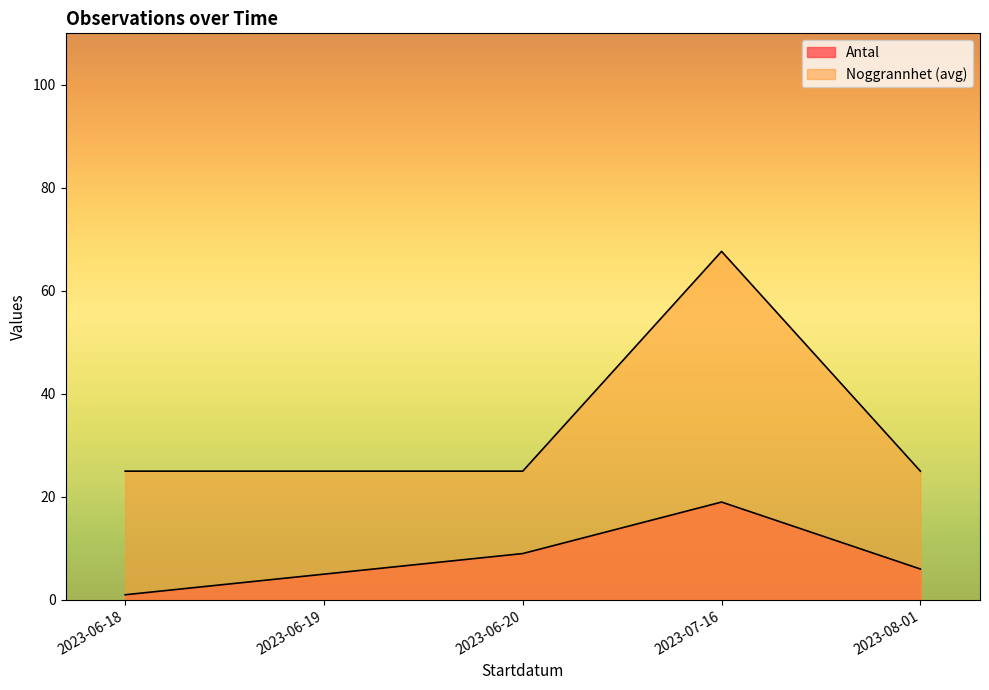

What are all the series names shown in the legend?

Antal, Noggrannhet